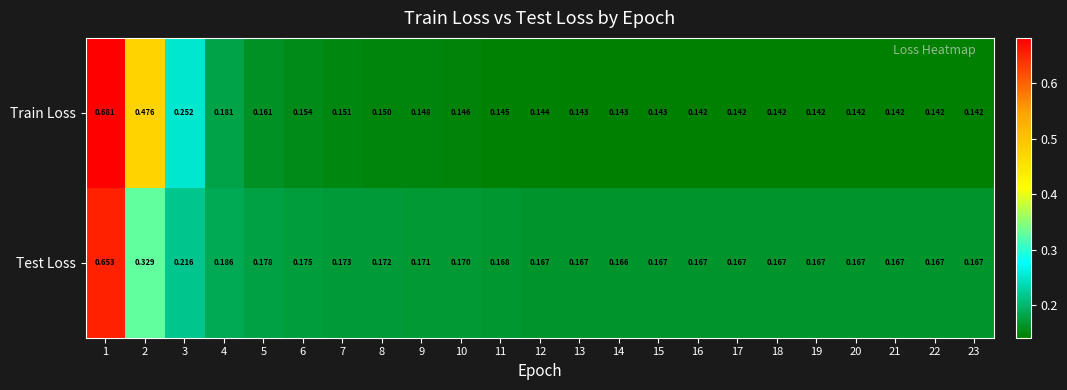

Is the value of Test Loss at 19 greater than the value of Train Loss at 18?

Yes